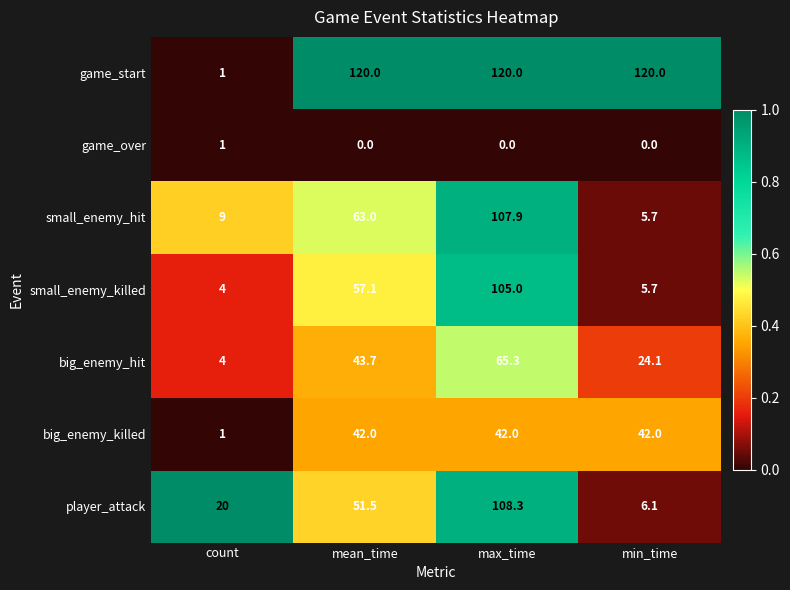

What is the maximum value shown in the chart?

120.0